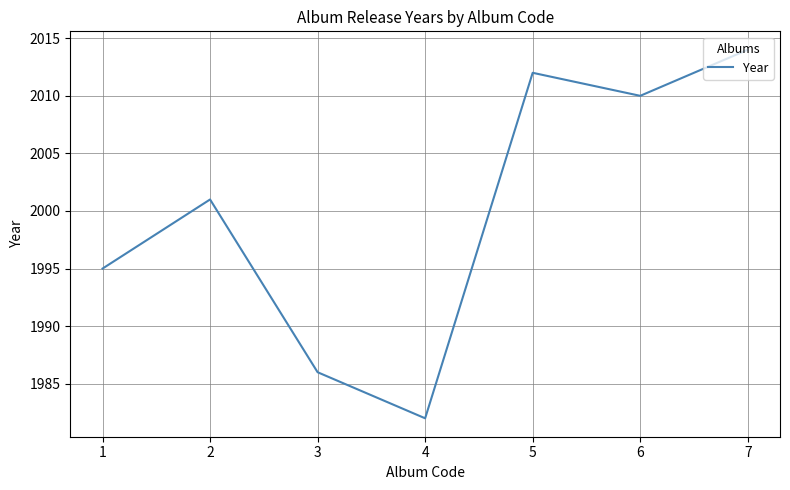

Reading left to right, list all the values displayed in this chart.

1995	2001	1986	1982	2012	2010	2014